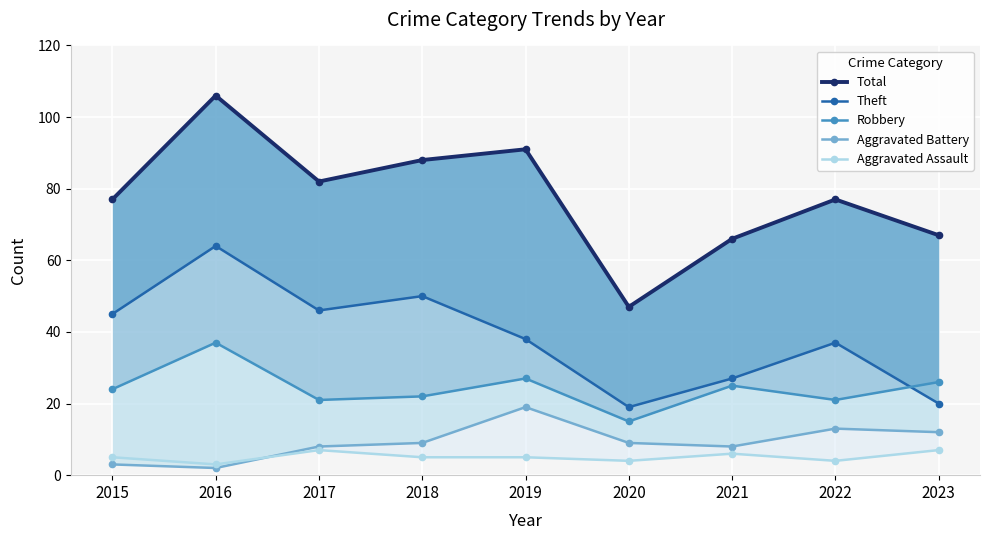

What is the value of the Total point at the 1st from the left?

77